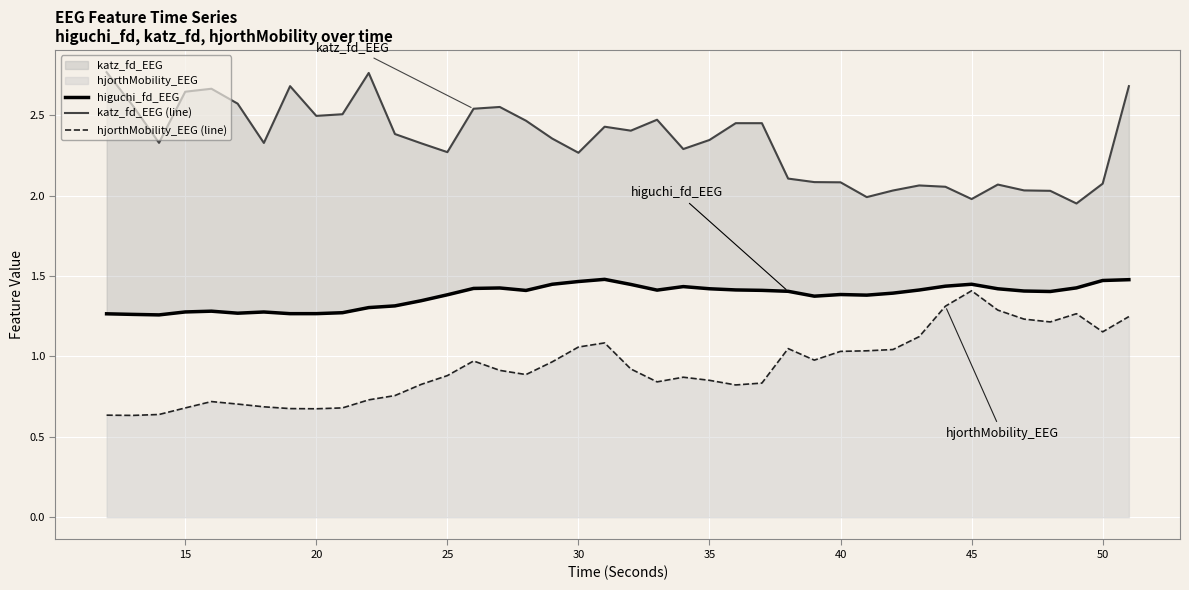

The hjorthMobility_EEG (line) series shows 2.1 at 45. True or false?

False